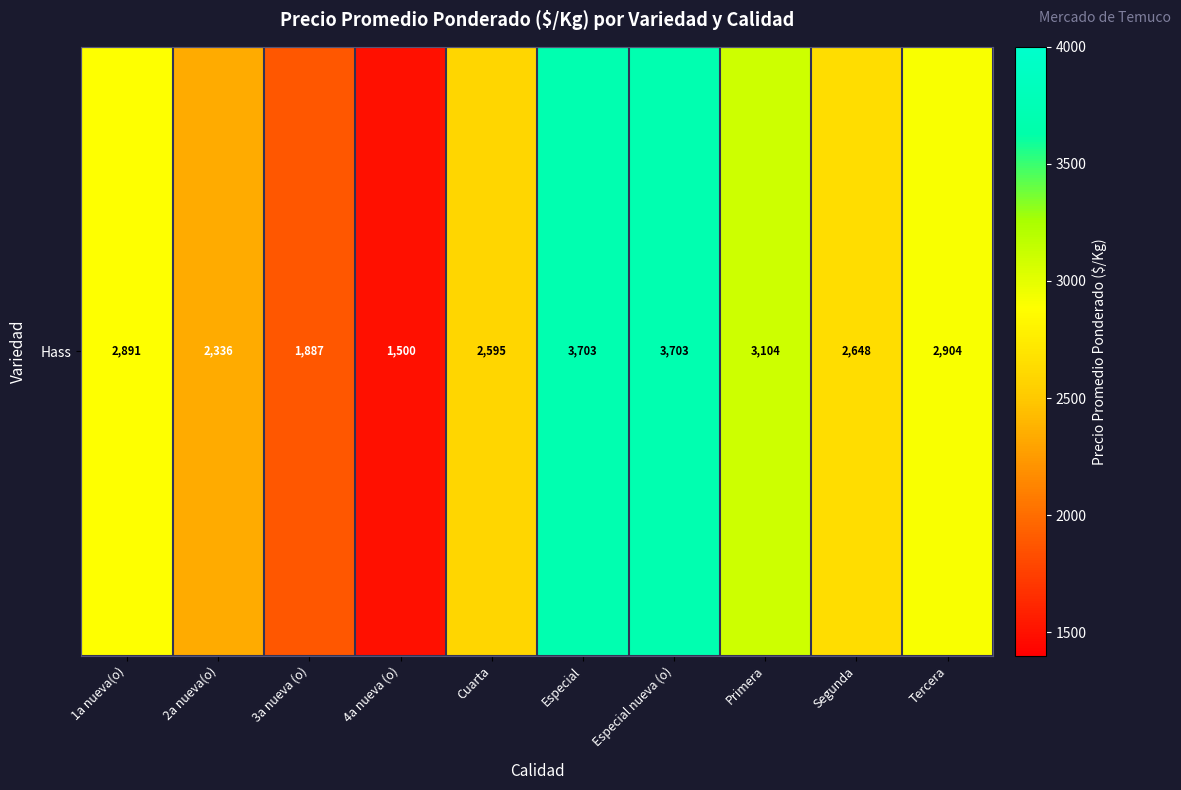

What is the maximum value shown in the chart?

3703